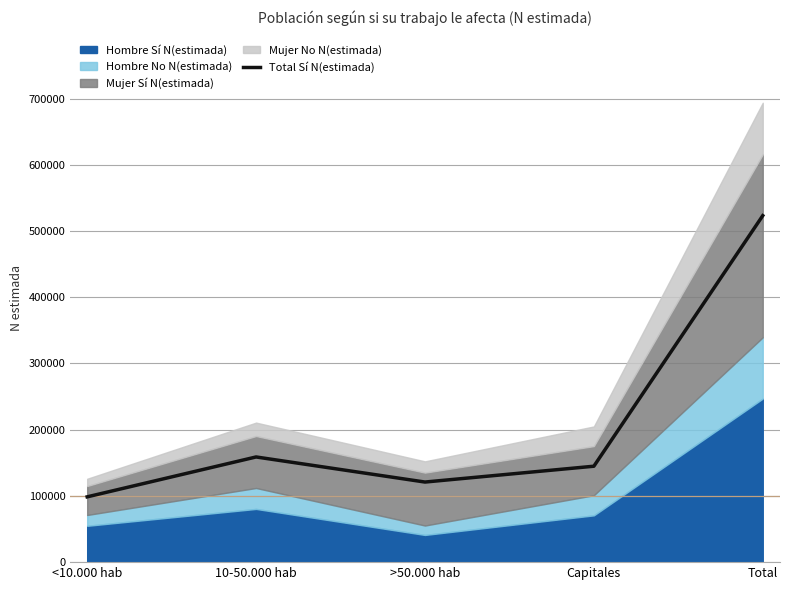

Does the chart display data point markers on the line(s)?

No